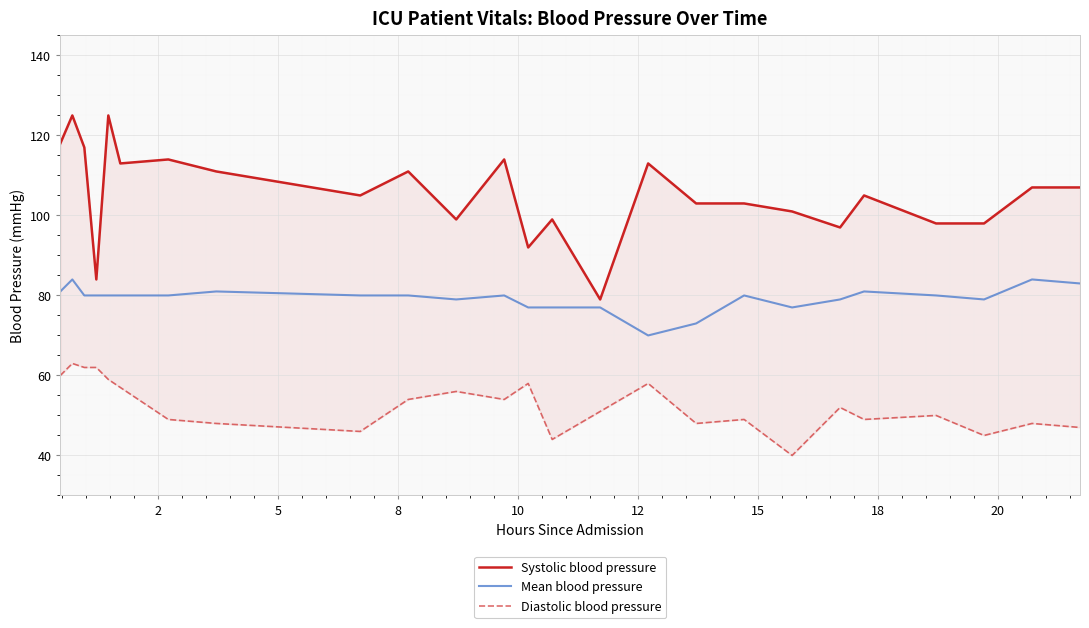

What is the highest value of the Mean blood pressure series?

84